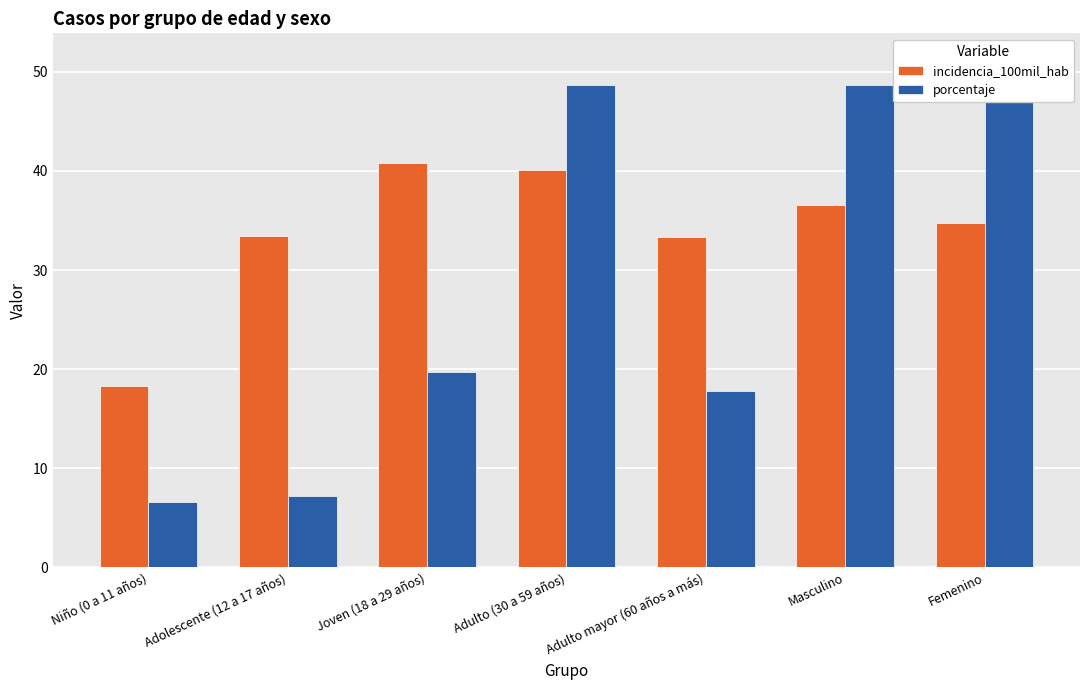

Reading left to right, list all the values displayed in this chart.

incidencia_100mil_hab: Niño (0 a 11 años)=18.3	Adolescente (12 a 17 años)=33.4	Joven (18 a 29 años)=40.8	Adulto (30 a 59 años)=40.1	Adulto mayor (60 años a más)=33.3	Masculino=36.5	Femenino=34.8
porcentaje: Niño (0 a 11 años)=6.6	Adolescente (12 a 17 años)=7.2	Joven (18 a 29 años)=19.7	Adulto (30 a 59 años)=48.7	Adulto mayor (60 años a más)=17.8	Masculino=48.7	Femenino=51.3